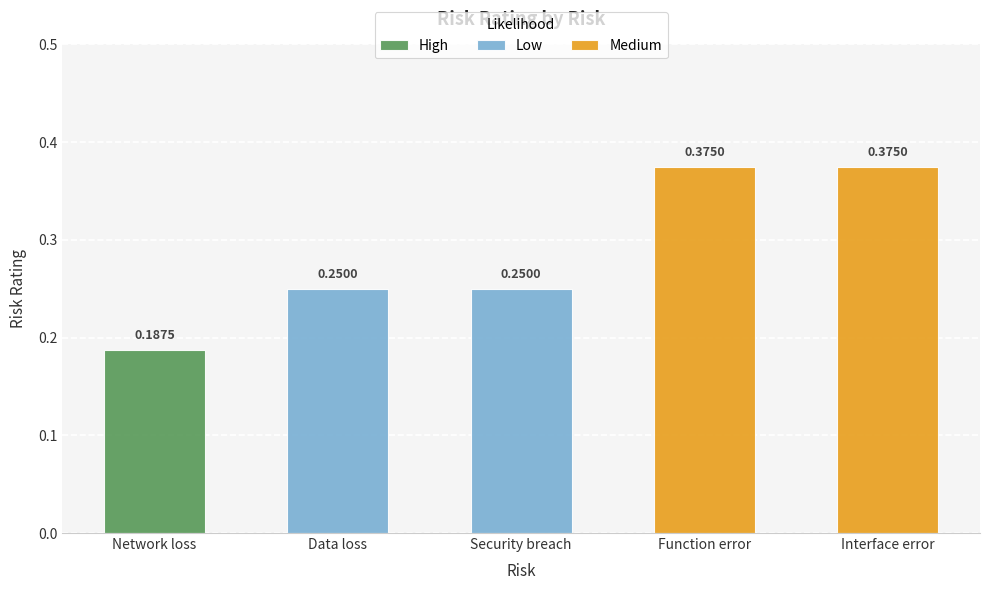

What is the label of the 3rd bar from the left?

Security breach